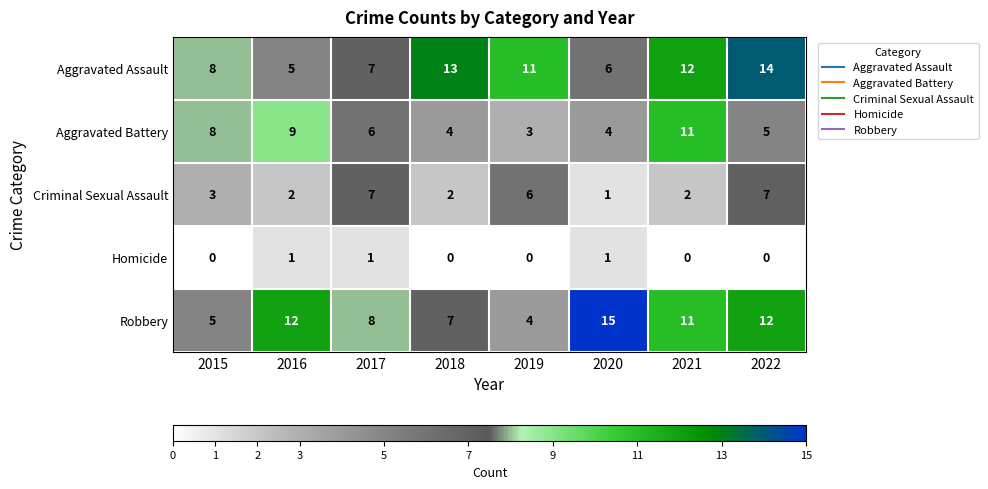

What is the sum of all Aggravated Battery values?

50